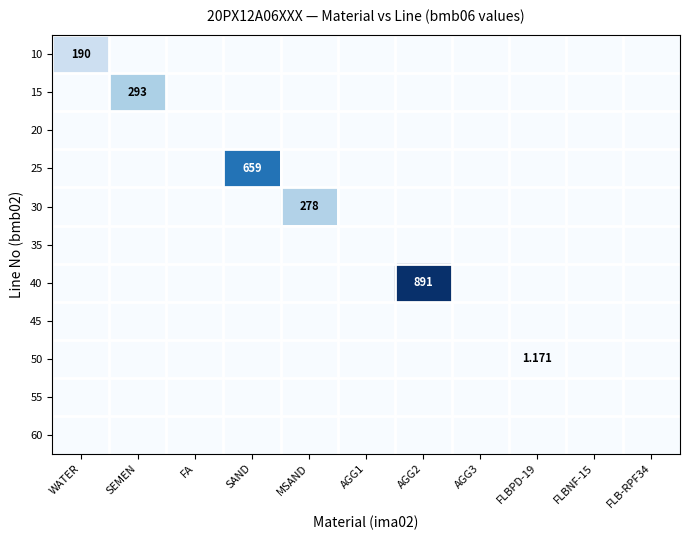

The 55 series shows 0.0 at AGG2. True or false?

True